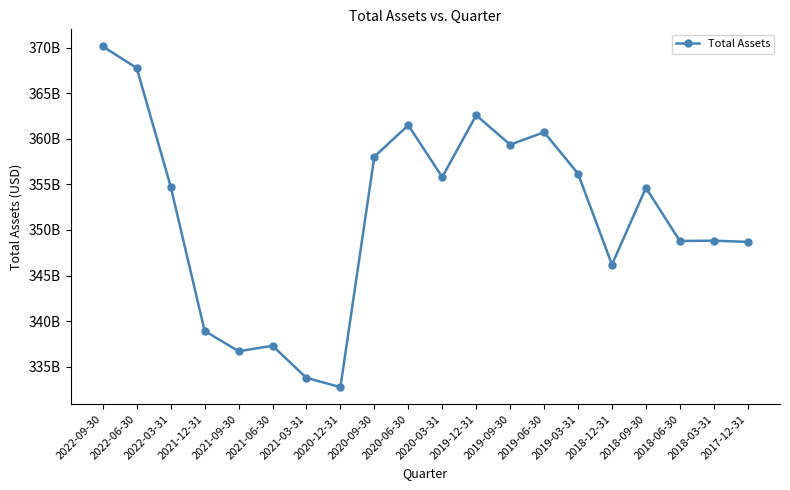

What is the difference between the values at 2018-06-30 and 2020-12-31?

16040000000